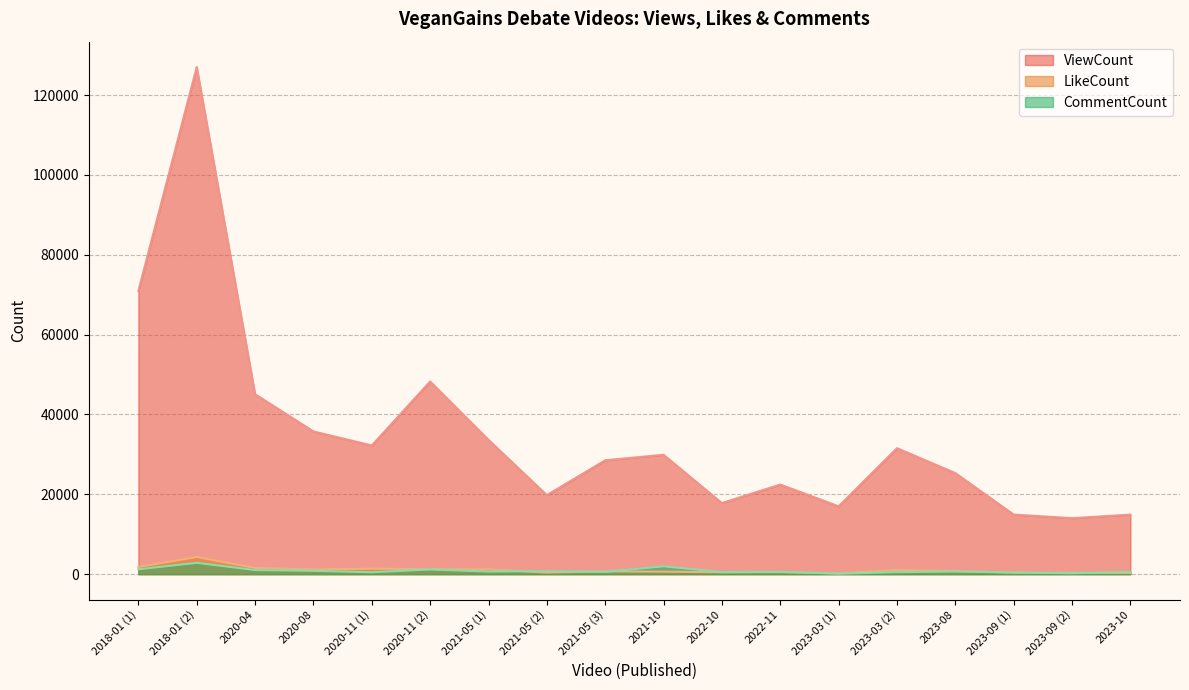

Reading right to left, what are all the values shown in this chart?

ViewCount: 2023-10=14915	2023-09 (2)=14025	2023-09 (1)=14929	2023-08=25314	2023-03 (2)=31562	2023-03 (1)=16999	2022-11=22454	2022-10=17808	2021-10=29904	2021-05 (3)=28530	2021-05 (2)=19800	2021-05 (1)=33642	2020-11 (2)=48258	2020-11 (1)=32243	2020-08=35753	2020-04=45080	2018-01 (2)=127035	2018-01 (1)=70969
LikeCount: 2023-10=314	2023-09 (2)=385	2023-09 (1)=373	2023-08=786	2023-03 (2)=1003	2023-03 (1)=240	2022-11=501	2022-10=470	2021-10=621	2021-05 (3)=701	2021-05 (2)=405	2021-05 (1)=1195	2020-11 (2)=1246	2020-11 (1)=1376	2020-08=1172	2020-04=1550	2018-01 (2)=4283	2018-01 (1)=1790
CommentCount: 2023-10=561	2023-09 (2)=223	2023-09 (1)=421	2023-08=654	2023-03 (2)=495	2023-03 (1)=113	2022-11=584	2022-10=509	2021-10=1955	2021-05 (3)=562	2021-05 (2)=746	2021-05 (1)=642	2020-11 (2)=1172	2020-11 (1)=472	2020-08=834	2020-04=1022	2018-01 (2)=2834	2018-01 (1)=1214